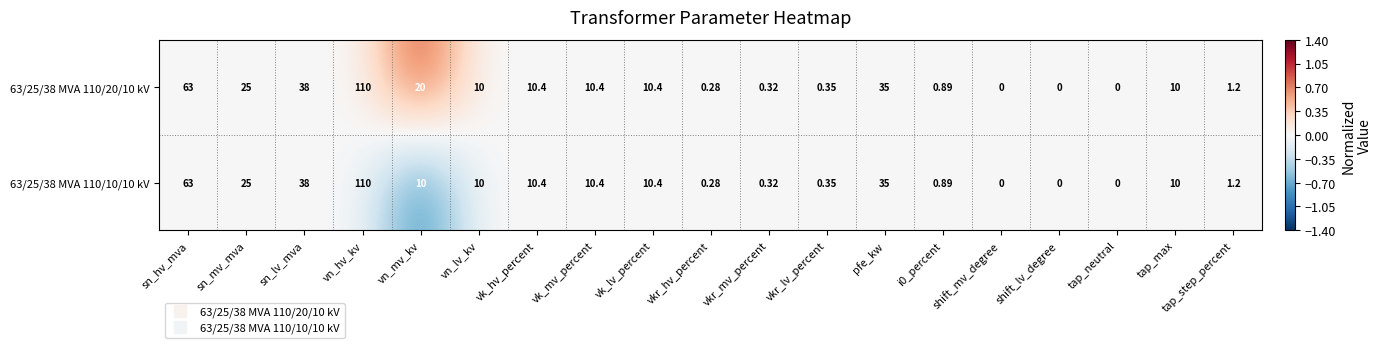

At which category is the sum across all series the highest?

vn_hv_kv